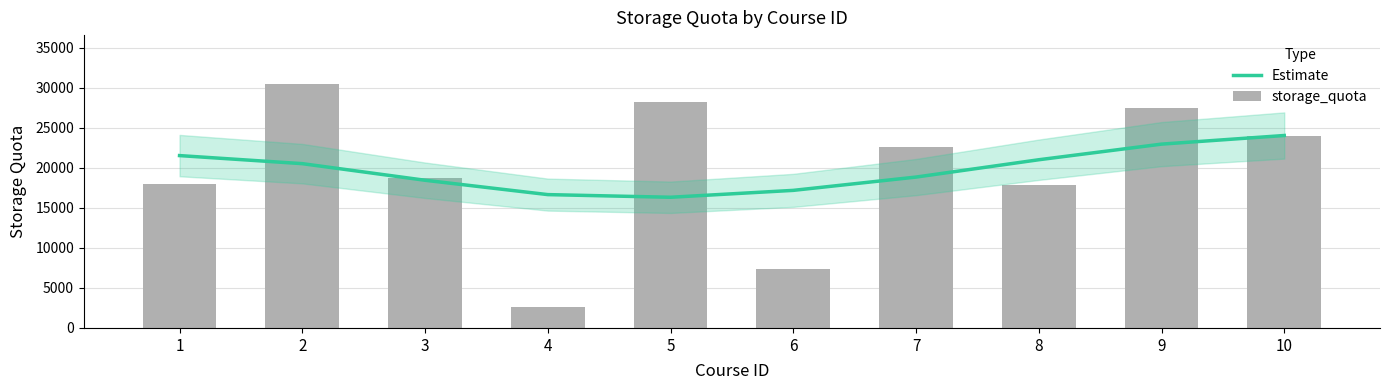

Reading left to right, list all the values displayed in this chart.

Estimate: 21544	20536	18461	16667	16335	17197	18859	21024	22977	24056
storage_quota: 18008	30503	18698	2672	28303	7427	22670	17833	27501	24047